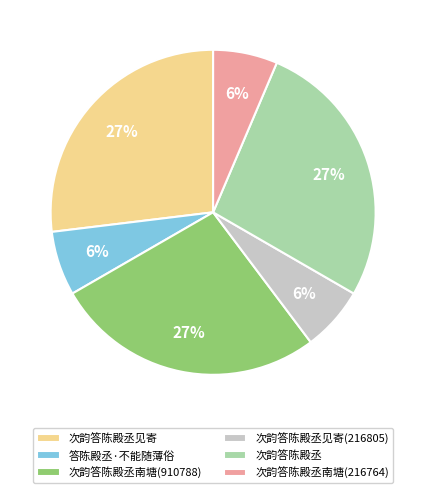

Is there any slice that represents more than half of the pie?

No